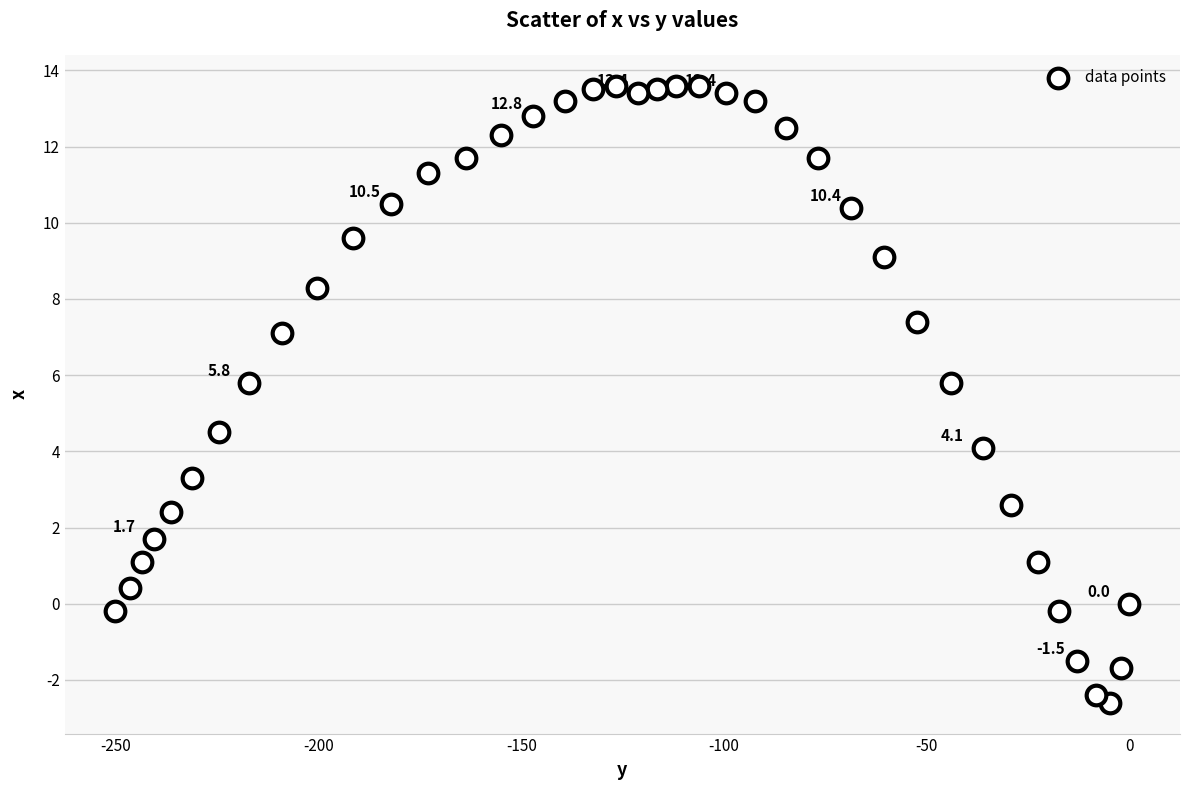

What Y value in the scatter plot is closest to 5?

4.5